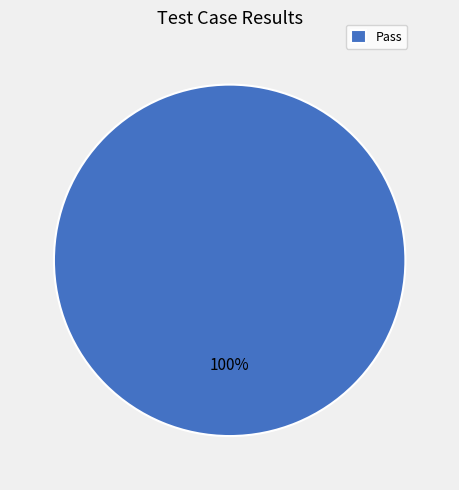

Is there any slice that represents more than half of the pie?

Yes